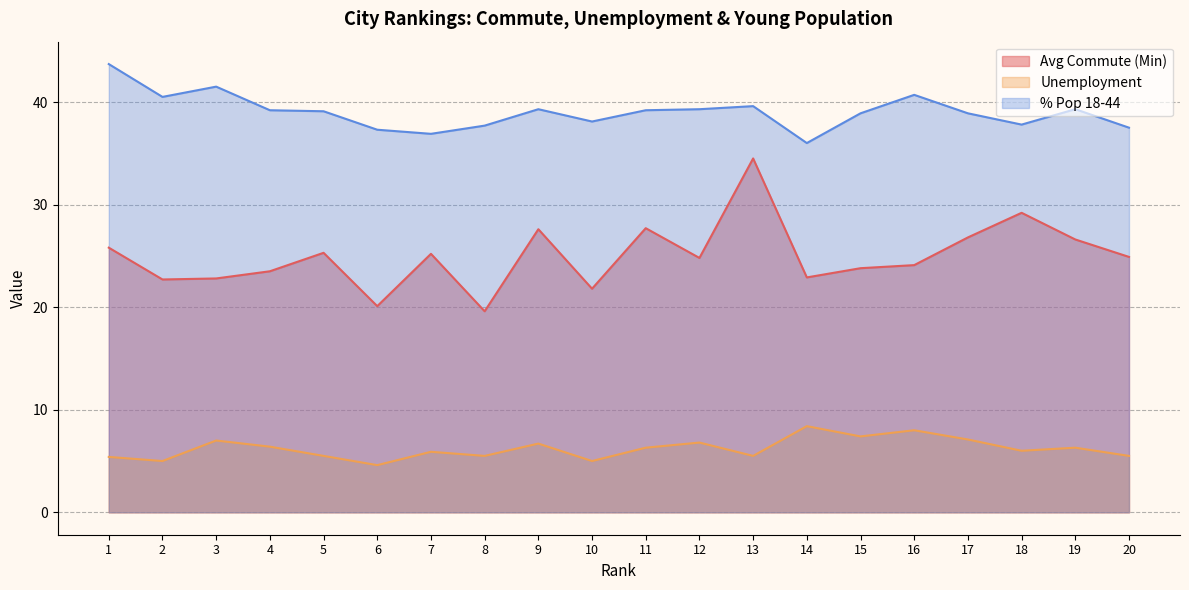

Is the value of Unemployment at 14 greater than the value of % Pop 18-44 at 20?

No